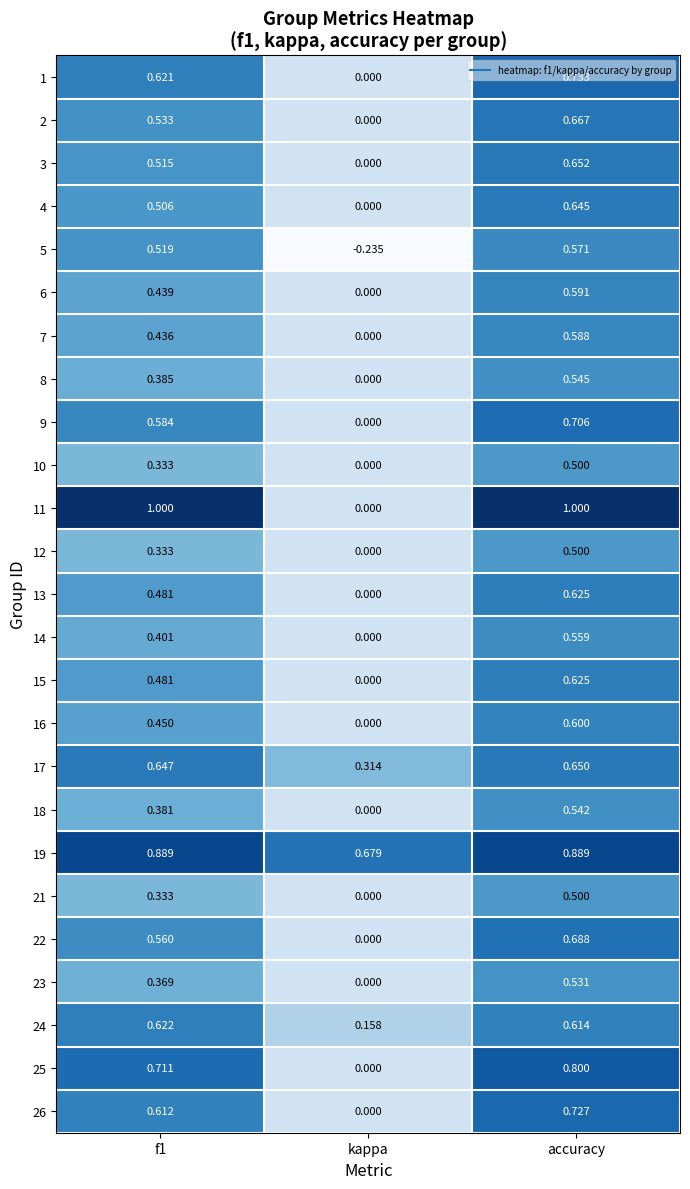

Where is 10 nearest to the value 0?

kappa